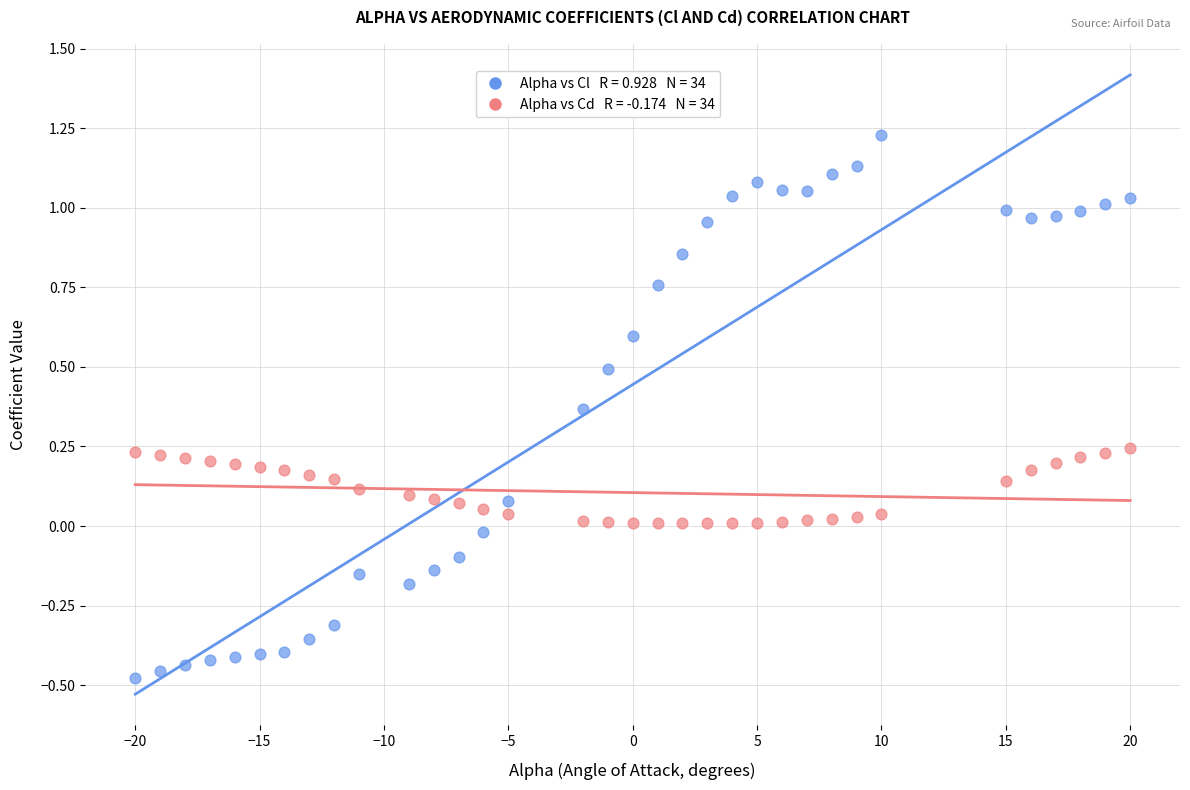

Across all data points, what is the range of Y values (max minus min)?

1.7